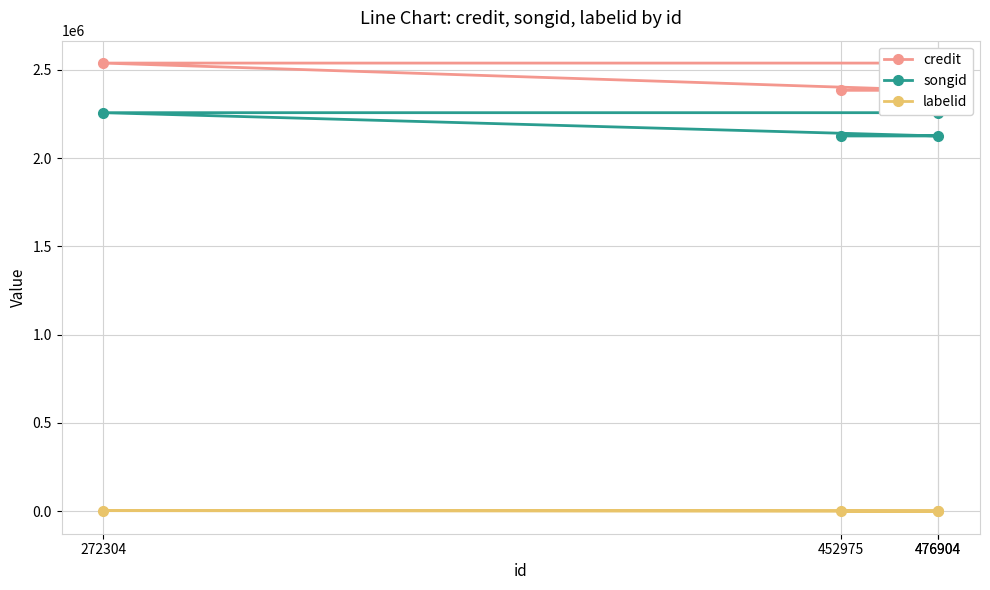

How many categories are shown in the chart?

4